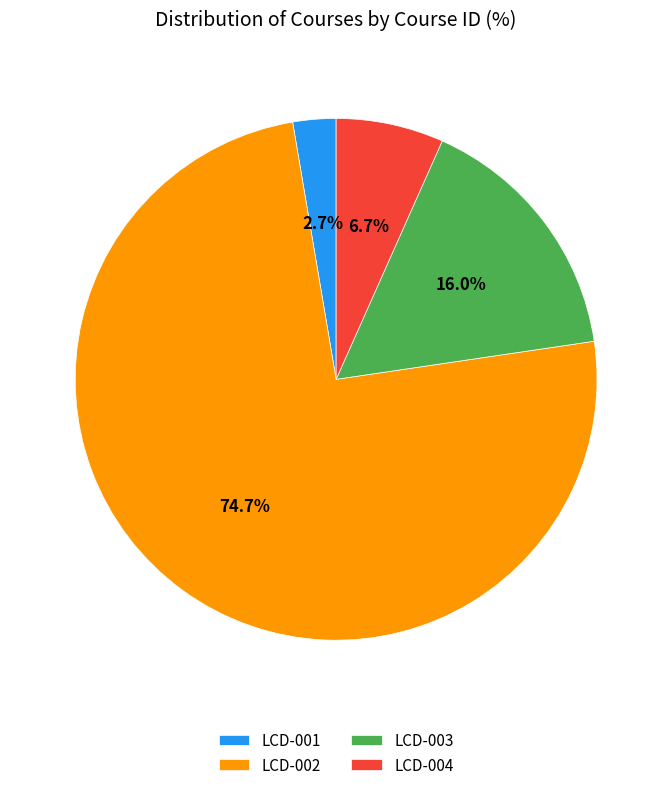

How many slices are in this pie chart?

4